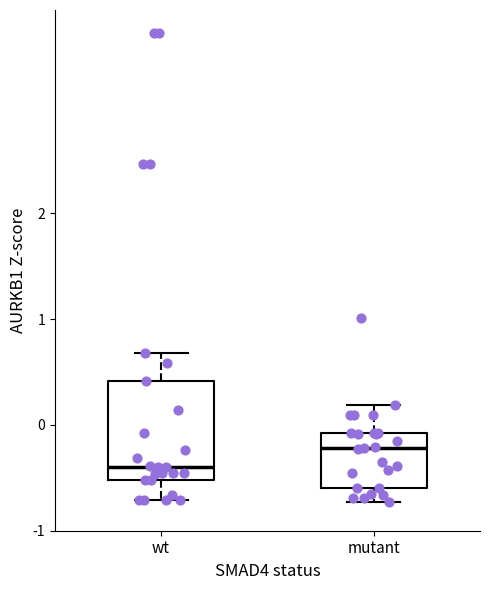

Which box's median line is the lowest?

wt